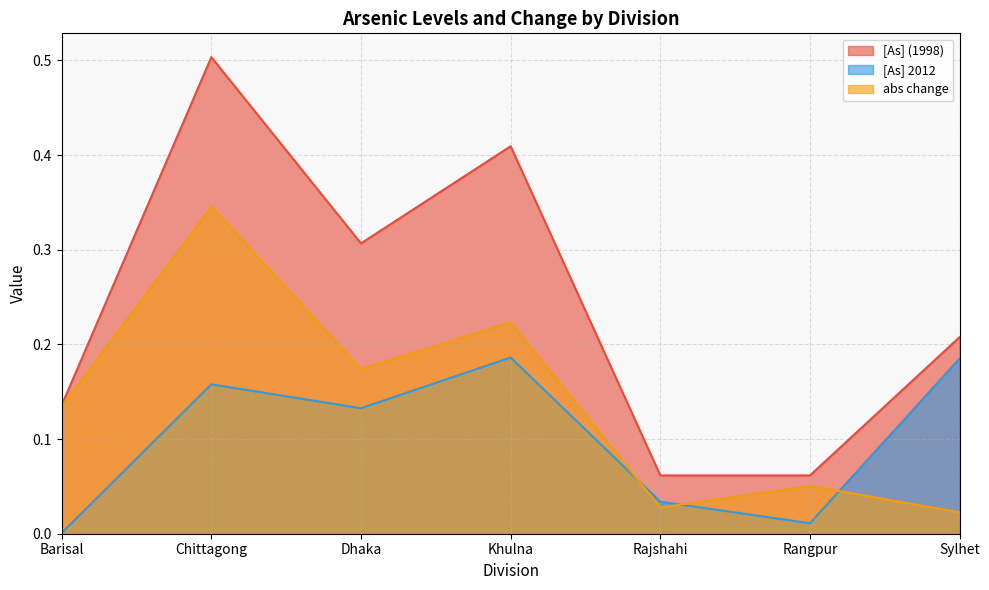

What is the highest value of the [As] (1998) series?

0.5